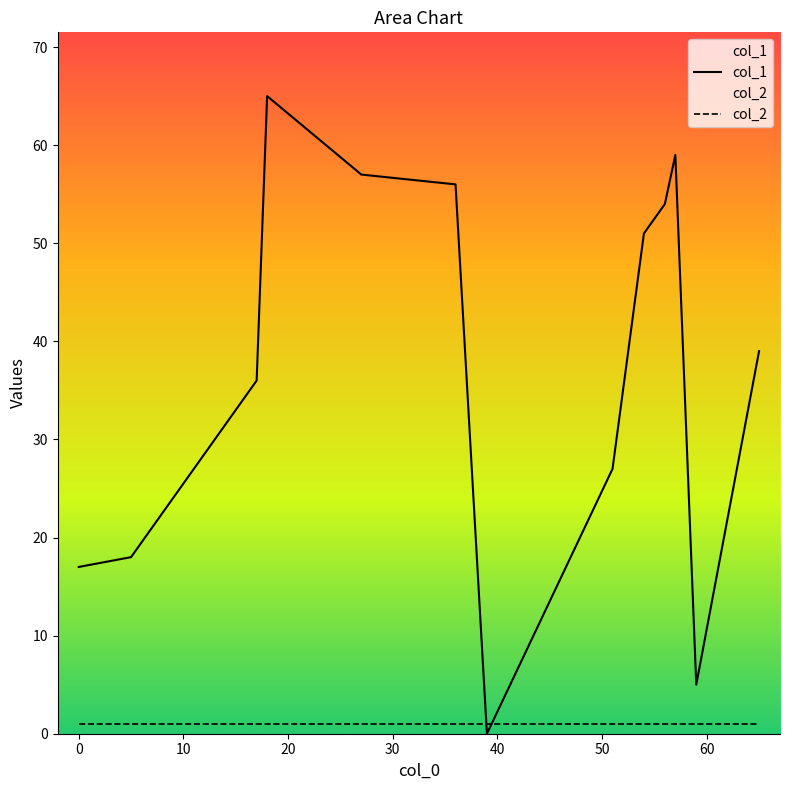

What is the greatest value displayed?

65